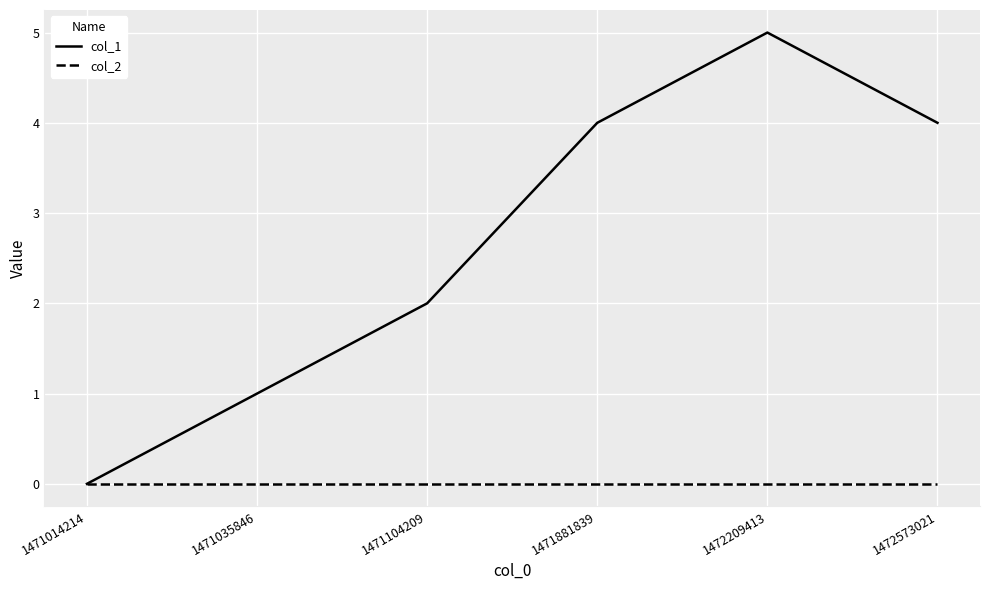

Which series has the widest spread of values?

col_1